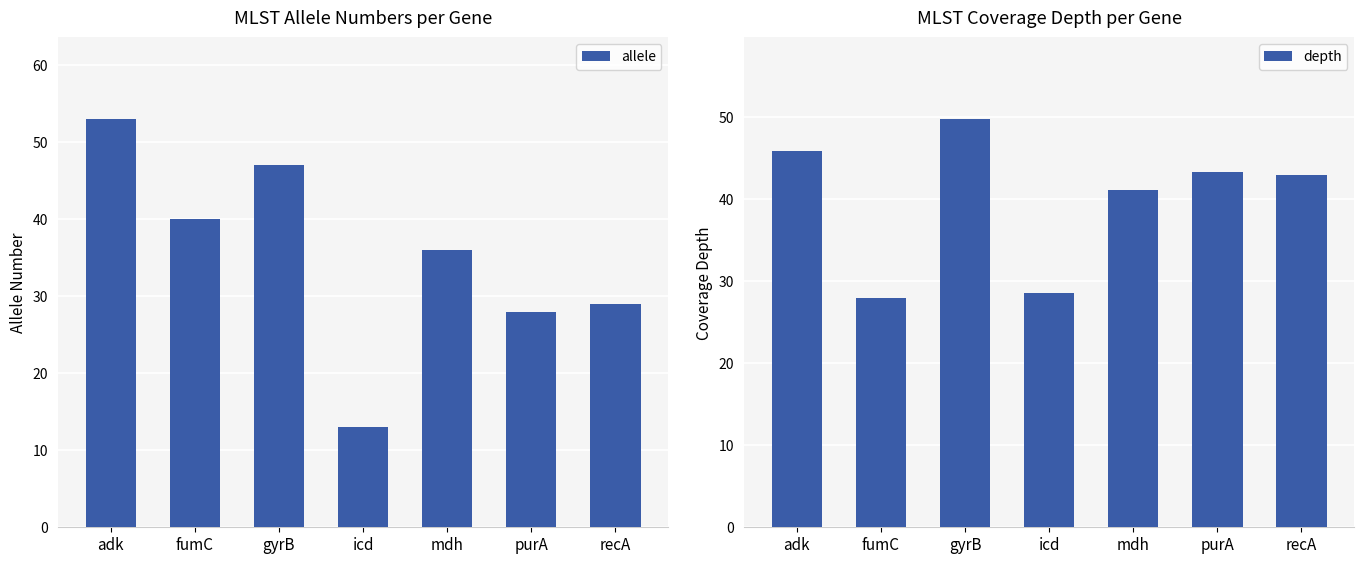

List the series in order of their overall mean, lowest first.

allele, depth